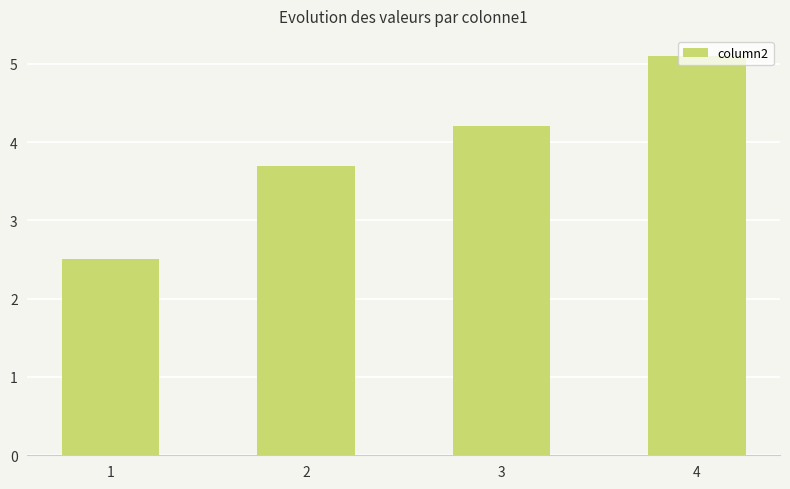

The value at 3 is 5.6. True or false?

False